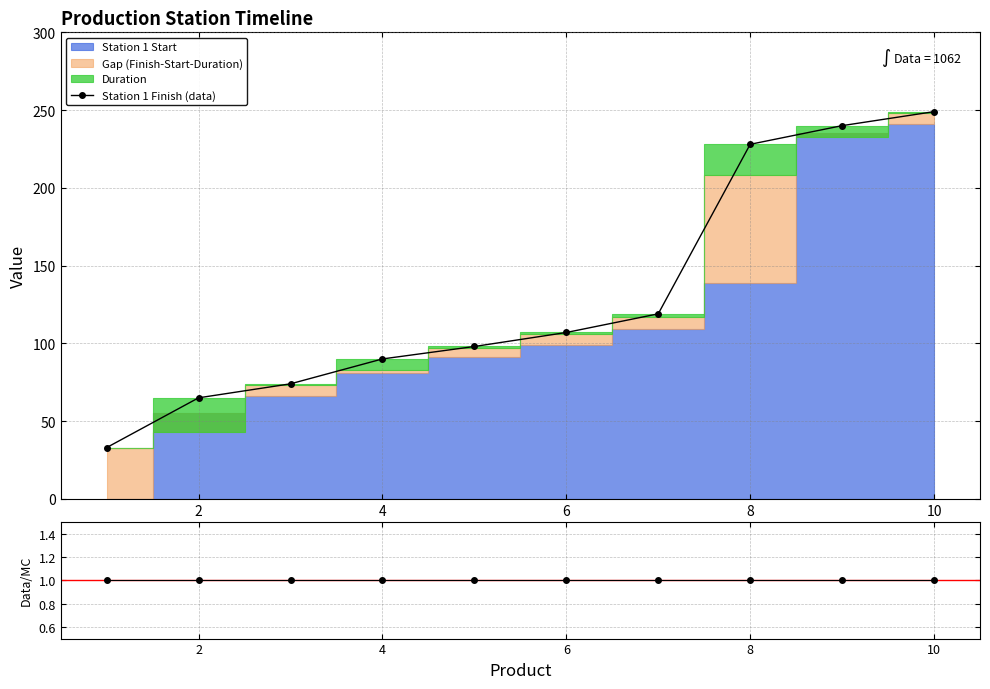

The Station 1 Finish (data) series shows 249 at 10. True or false?

True